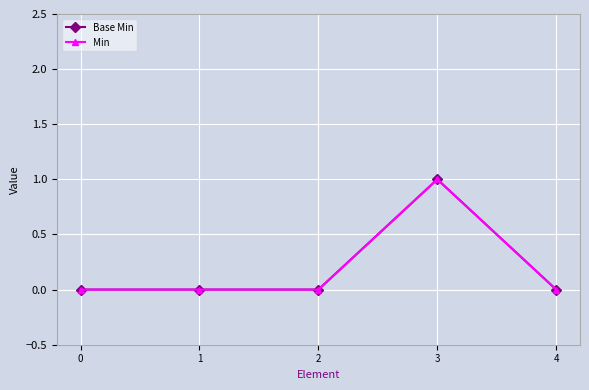

At how many categories does at least one series exceed 0?

1